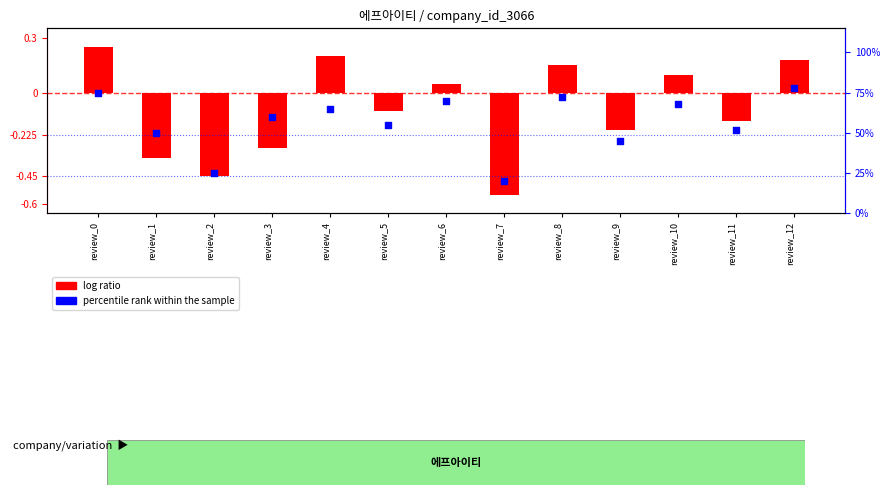

Between review_11 and review_1, which is larger?

review_11